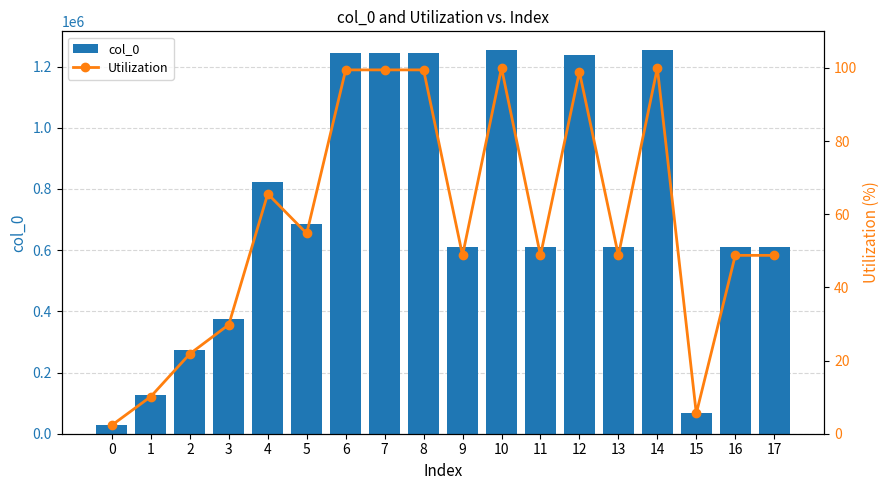

What is the value of the col_0 bar at the 15th from the left?

1252463